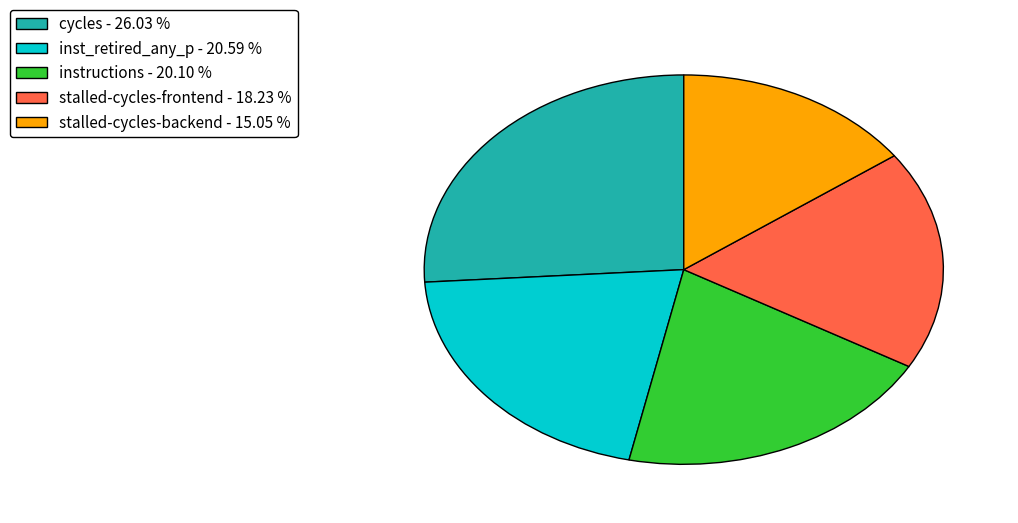

Does inst_retired_any_p - 20.59 % account for over 50% of the chart?

No